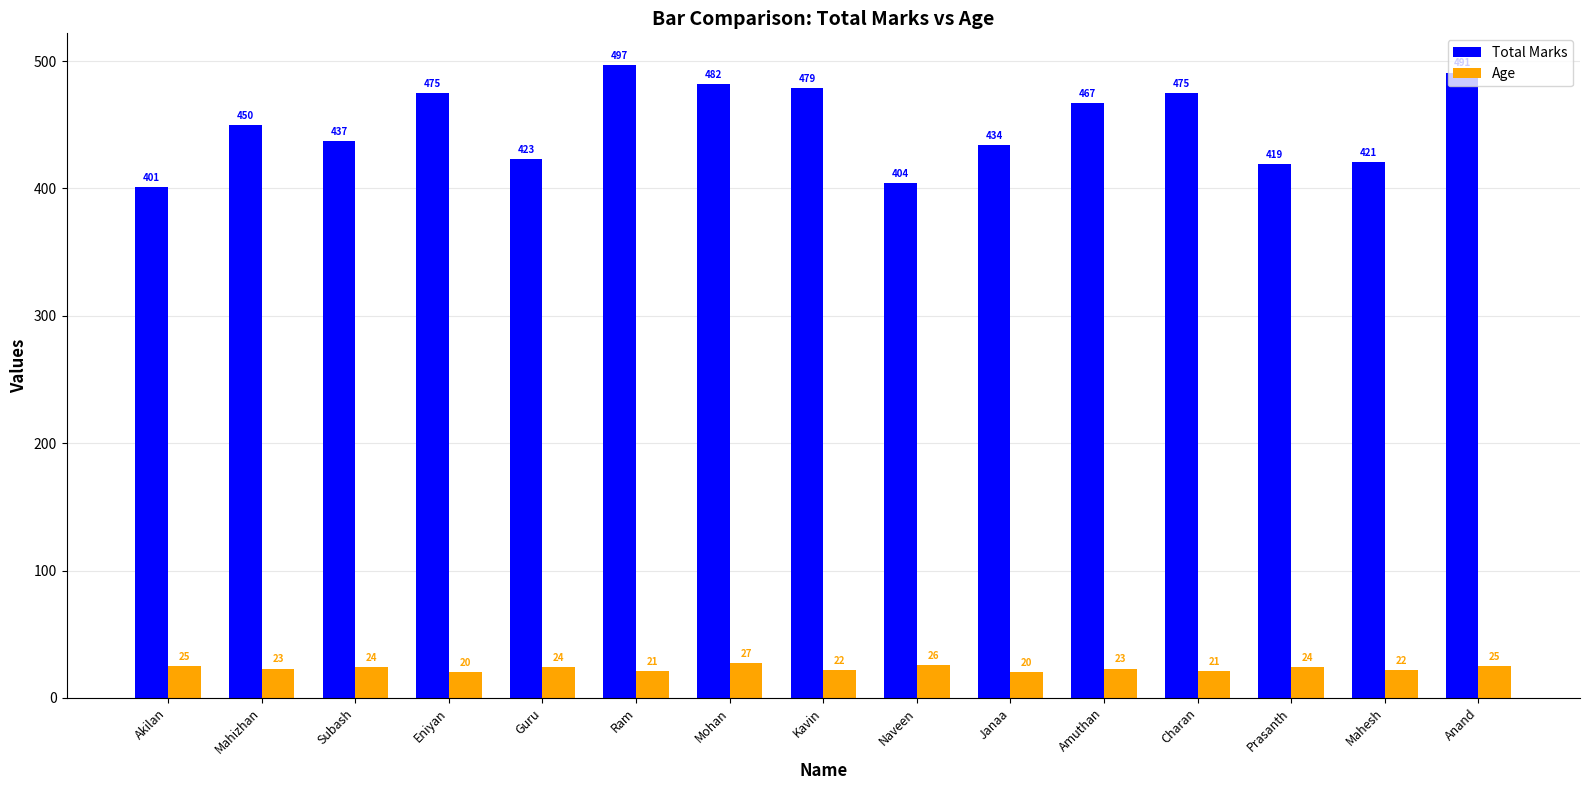

Reading right to left, what are all the values shown in this chart?

Total Marks: 491	421	419	475	467	434	404	479	482	497	423	475	437	450	401
Age: 25	22	24	21	23	20	26	22	27	21	24	20	24	23	25